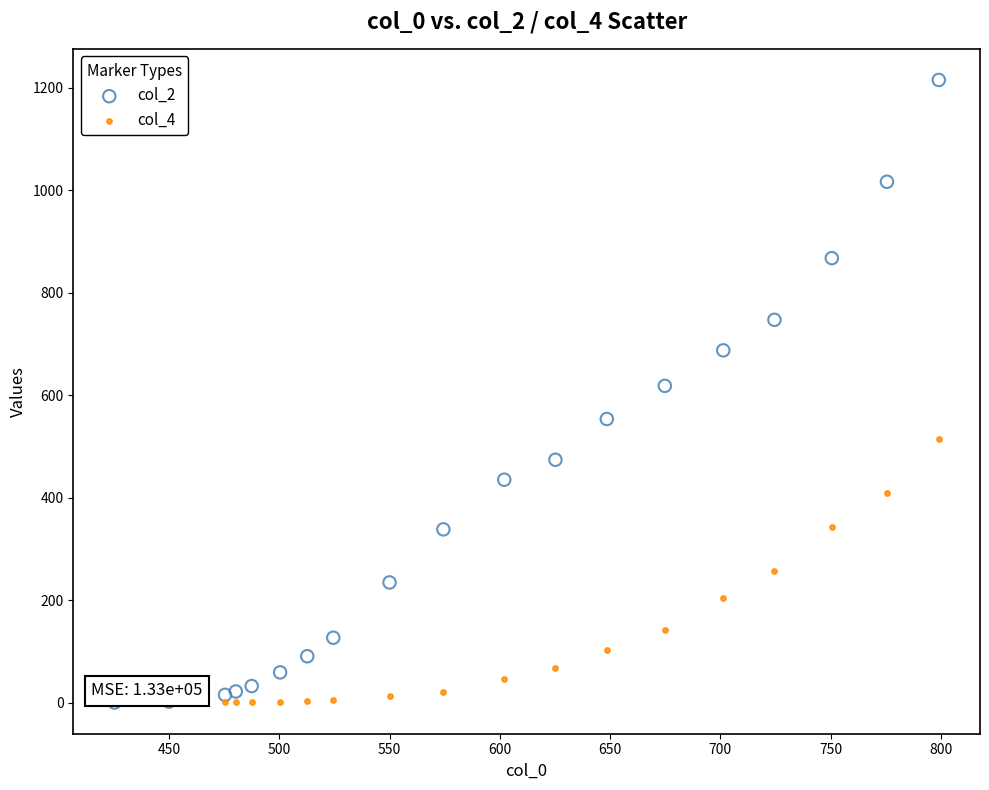

What are all the series names shown in the legend?

col_2, col_4